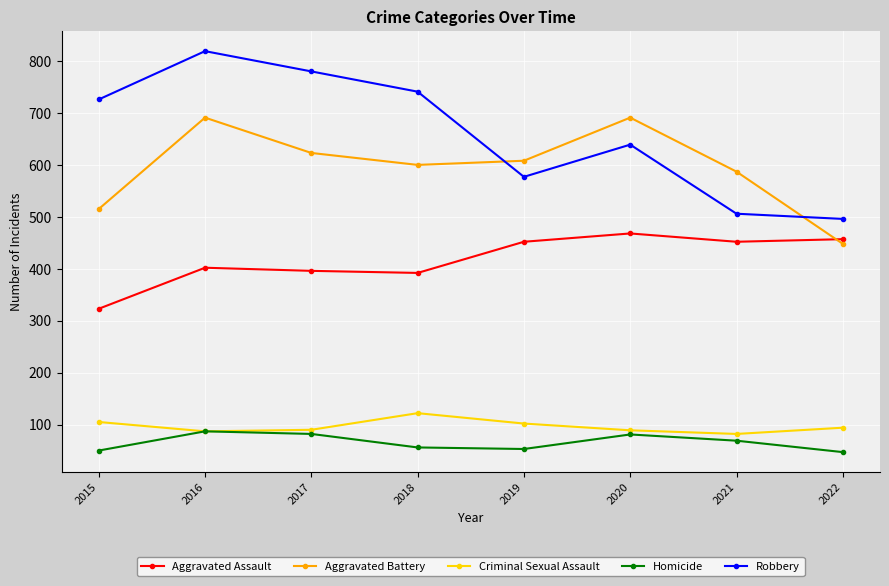

What is the greatest value displayed?

819